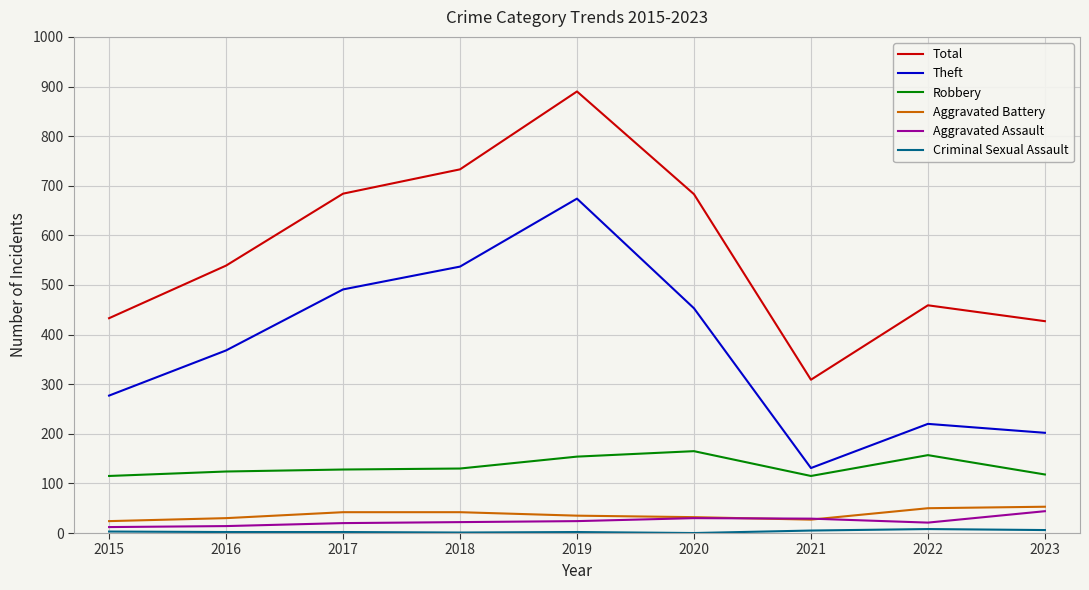

What is the lowest value of the Theft series?

131